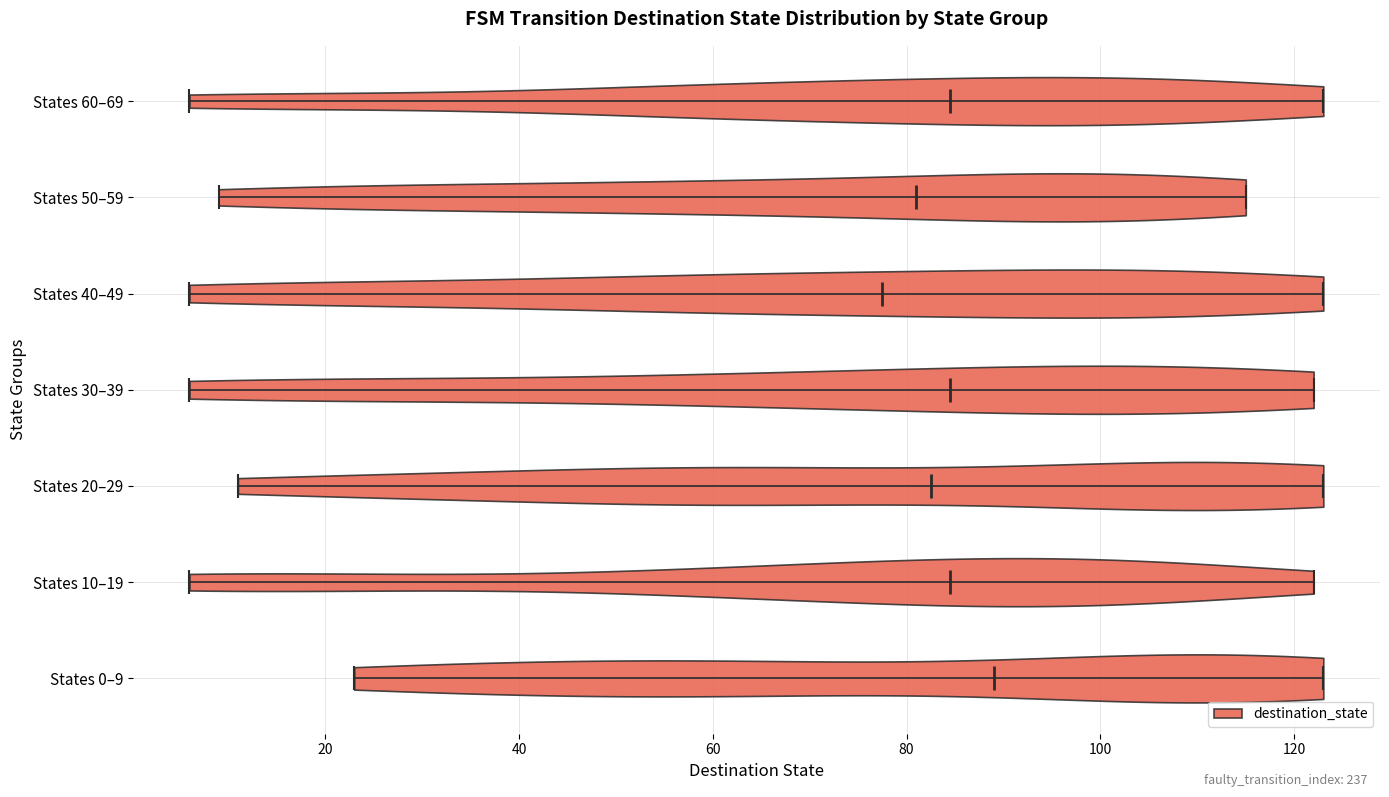

Reading bottom to top, read every violin against the x-axis: where its median line is, and the lowest and highest points it reaches. The values are not printed on the chart, so give them approximately, as read against the axis.

States 0–9: median line 90, lowest point 24, highest point 124
States 10–19: median line 84, lowest point 6, highest point 122
States 20–29: median line 82, lowest point 12, highest point 124
States 30–39: median line 84, lowest point 6, highest point 122
States 40–49: median line 78, lowest point 6, highest point 124
States 50–59: median line 82, lowest point 10, highest point 116
States 60–69: median line 84, lowest point 6, highest point 124